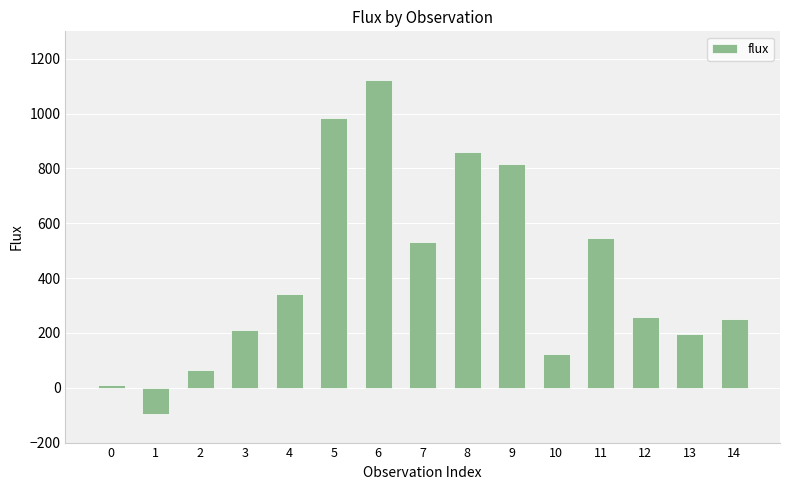

The value at 8 is 861.4. True or false?

True